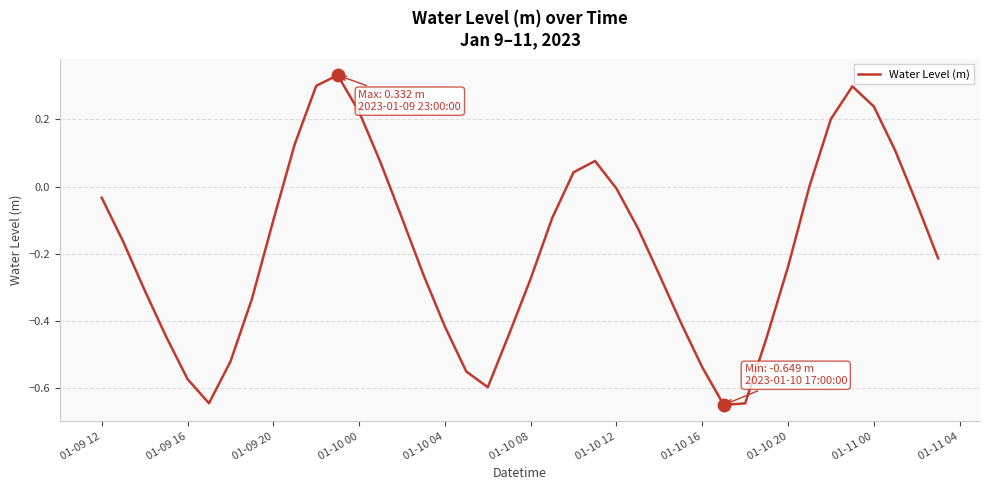

What is the difference between the maximum and minimum values?

1.0